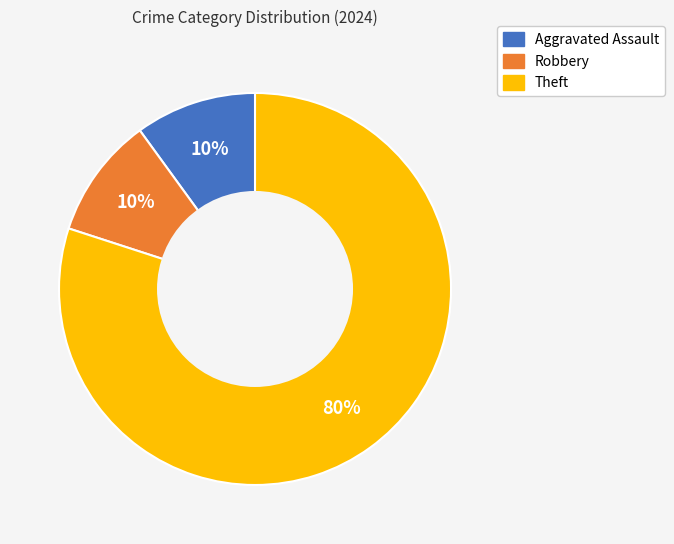

Count the number of slices in the pie.

3